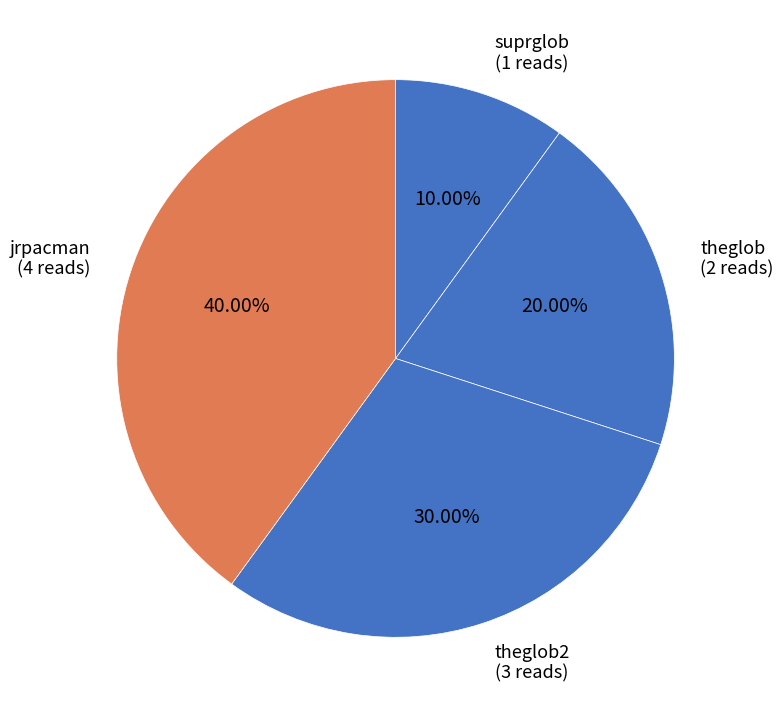

Which category has the biggest portion of the pie?

jrpacman